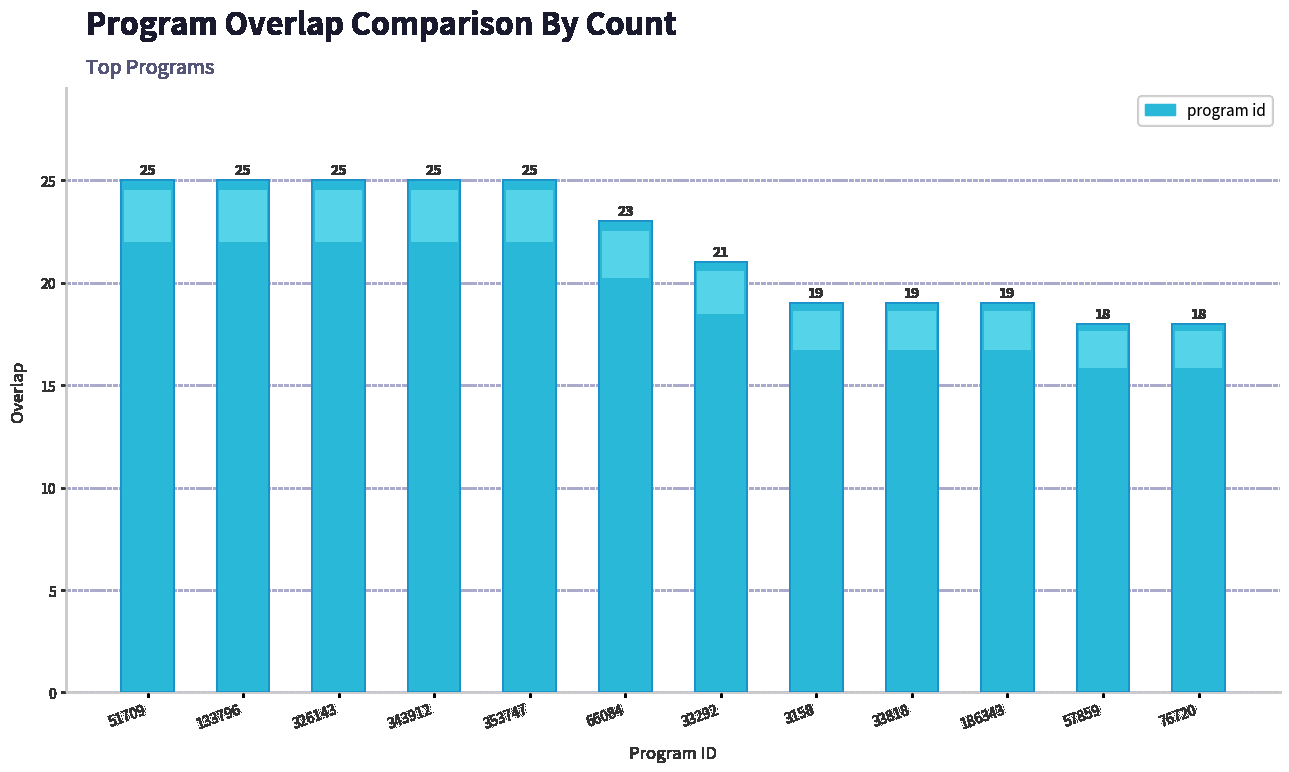

What is the difference between the maximum and minimum values?

7